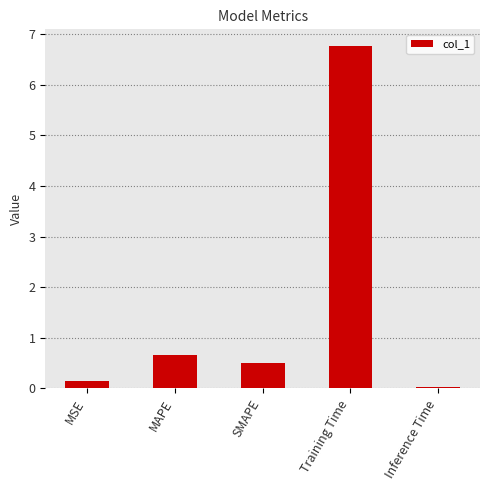

What is the average value?

1.6